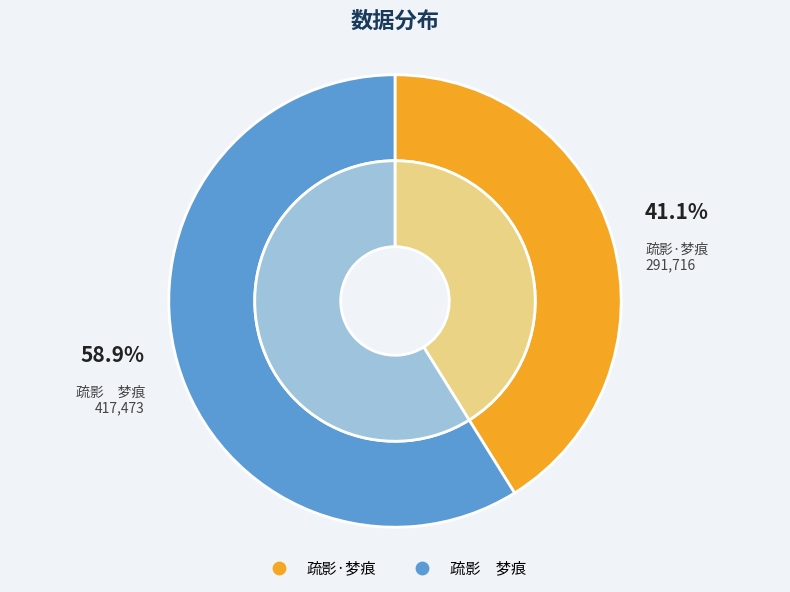

Which category accounts for the majority?

疏影　梦痕